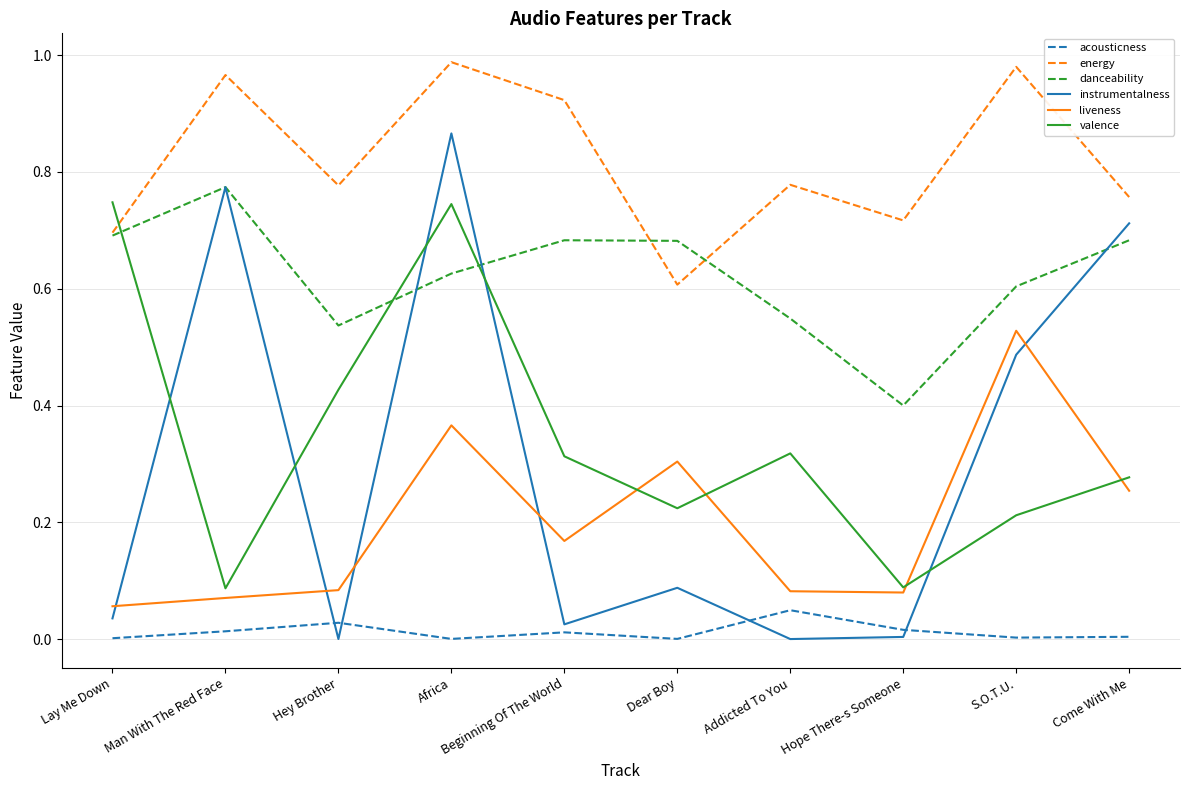

What are all the series names shown in the legend?

acousticness, energy, danceability, instrumentalness, liveness, valence